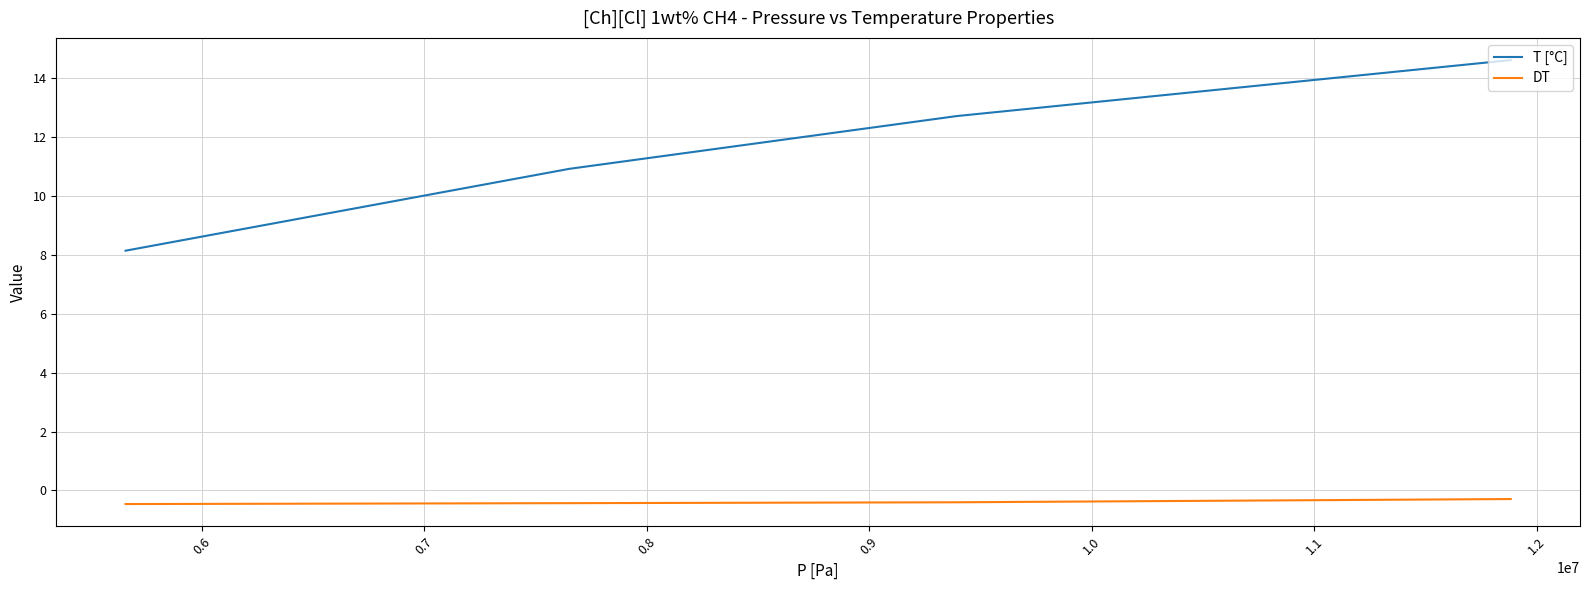

True or false: DT has more than 1 points higher than both neighbors.

False